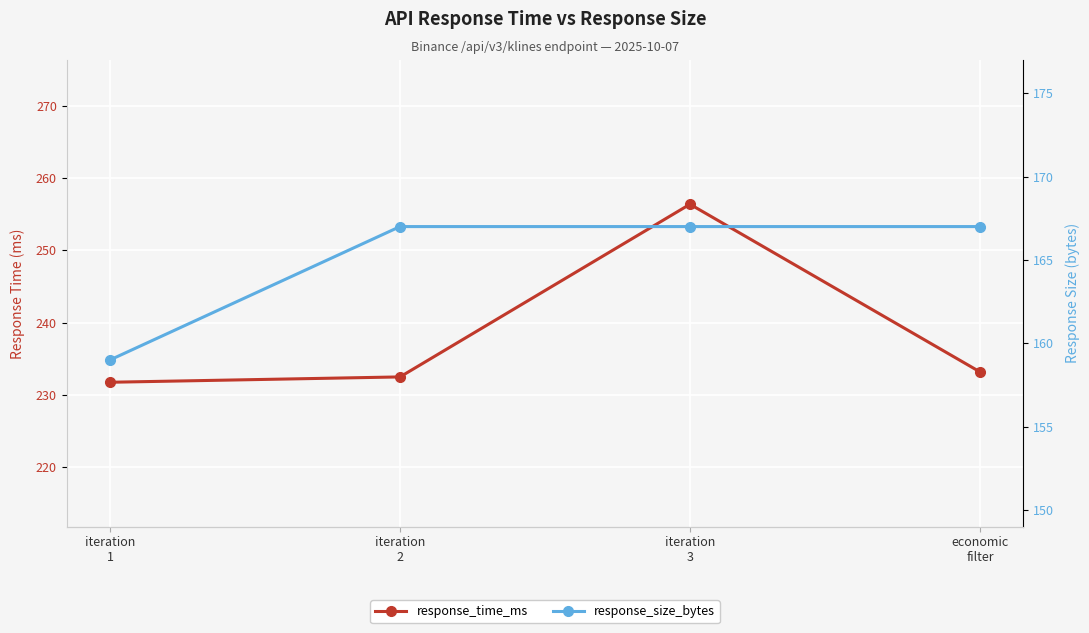

What is the difference between the maximum and second lowest values in the response_time_ms series?

23.9